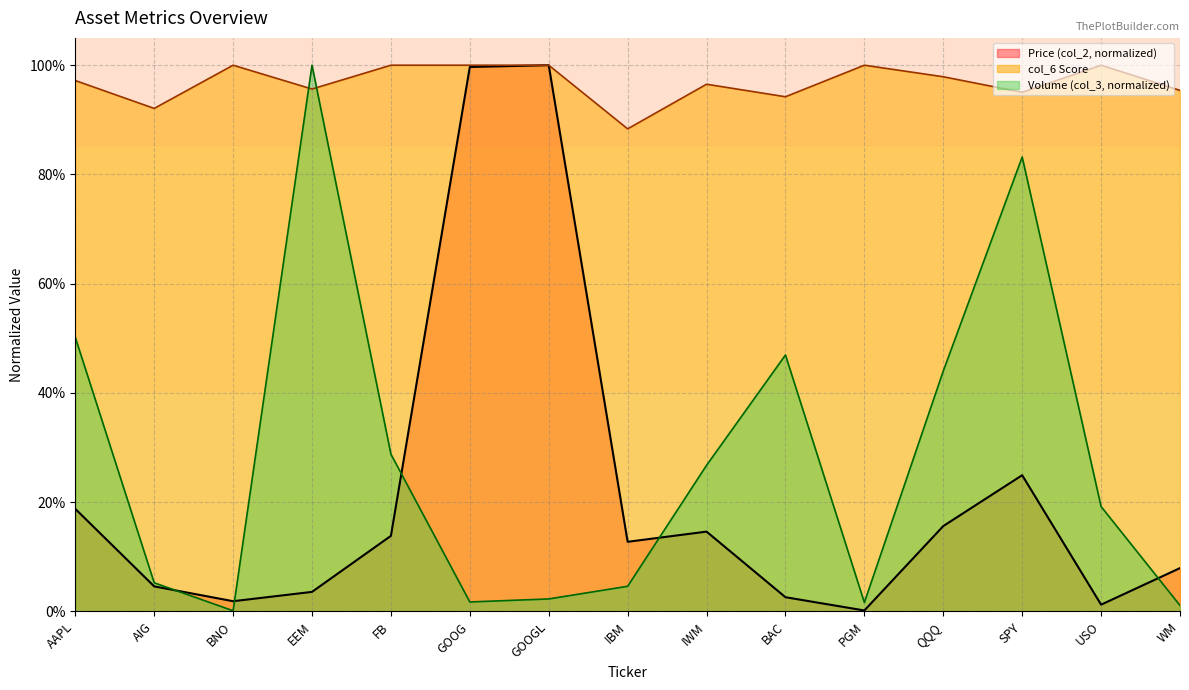

Which series has the largest total across all categories?

col_6 Score